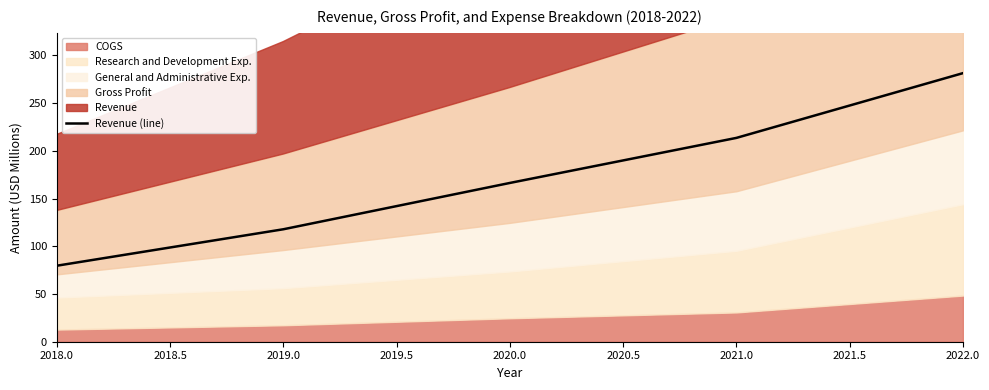

Is it true that Revenue (line) equals 295.5 at 2020.0?

False